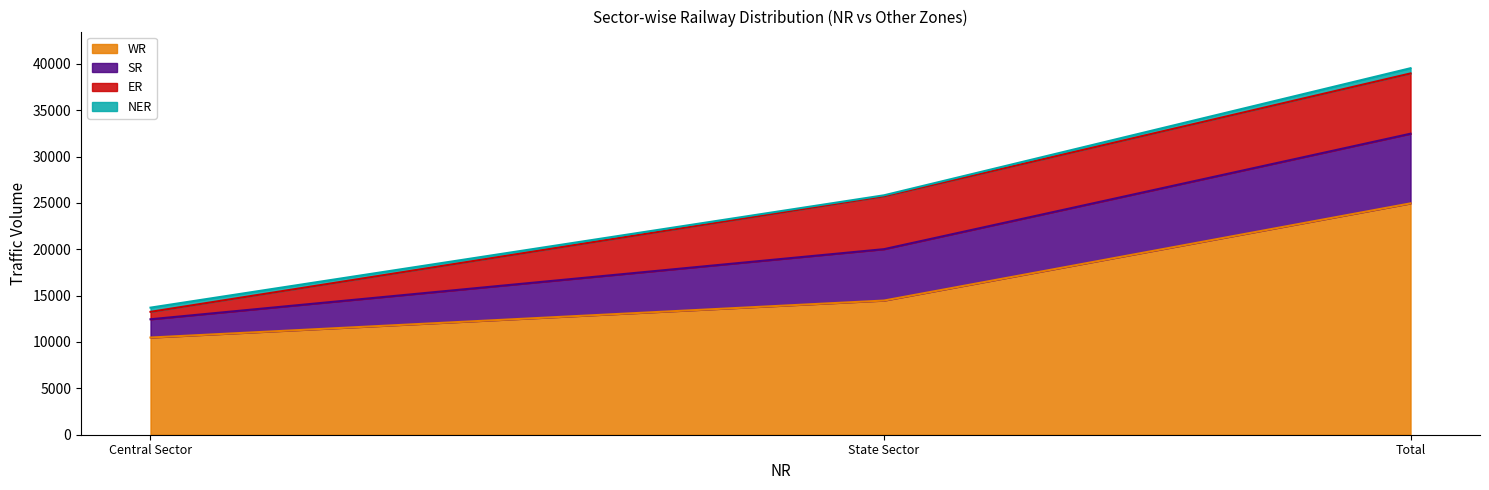

At which label does WR reach its peak?

Total